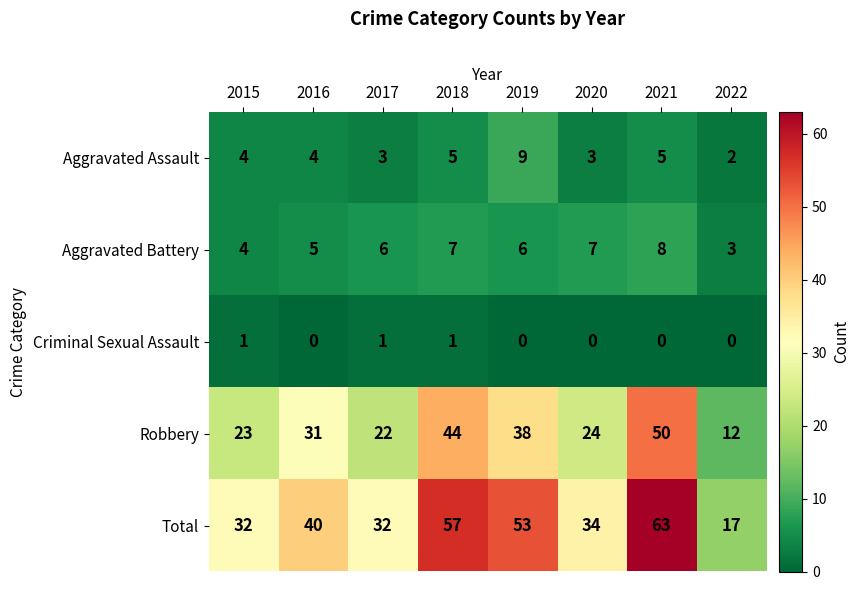

What is the average value of the Aggravated Battery series?

6